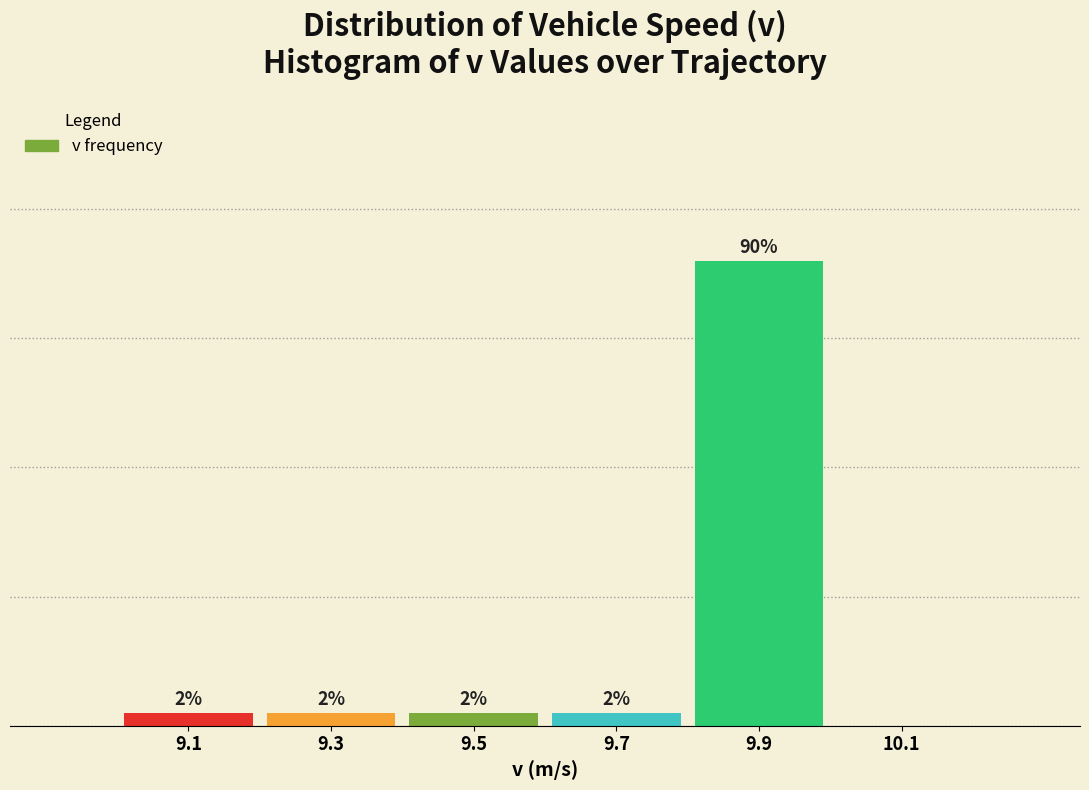

Are the bars horizontal?

No